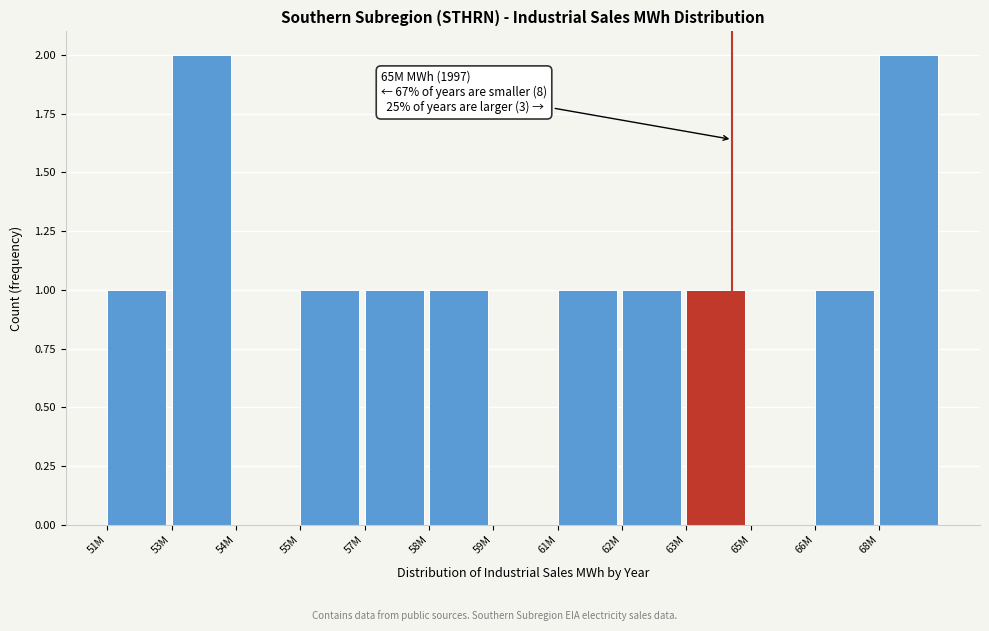

Reading left to right, list all the values displayed in this chart.

51M=1	53M=2	54M=0	55M=1	57M=1	58M=1	59M=0	61M=1	62M=1	63M=1	65M=0	66M=1	68M=2